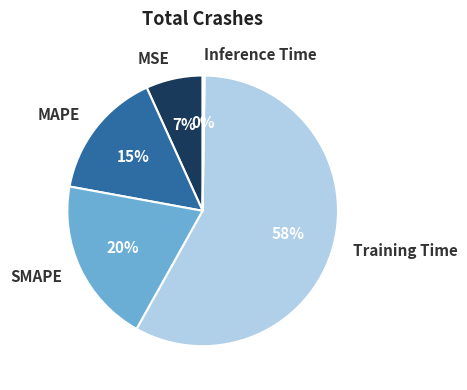

Which slice is the largest?

Training Time